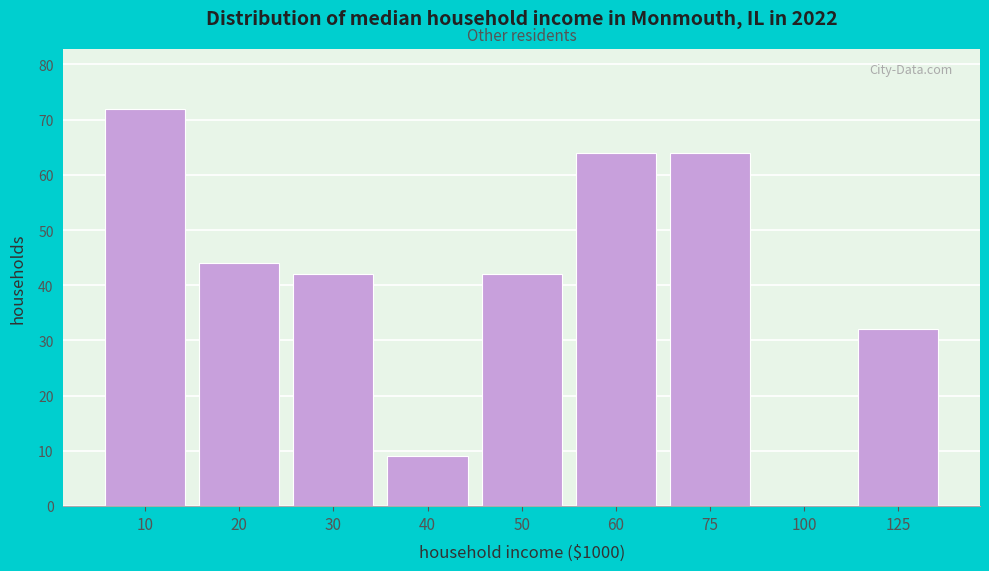

Reading left to right, extract all data points from this chart.

10=72	20=44	30=42	40=9	50=42	60=64	75=64	100=0	125=32